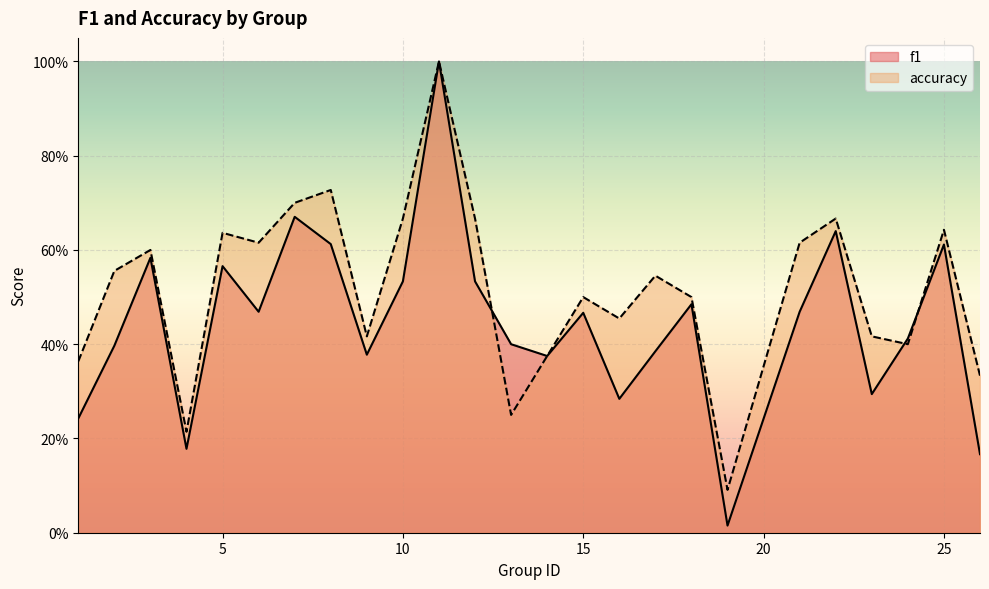

True or false: f1 has a value of 0.2 at 10.

False